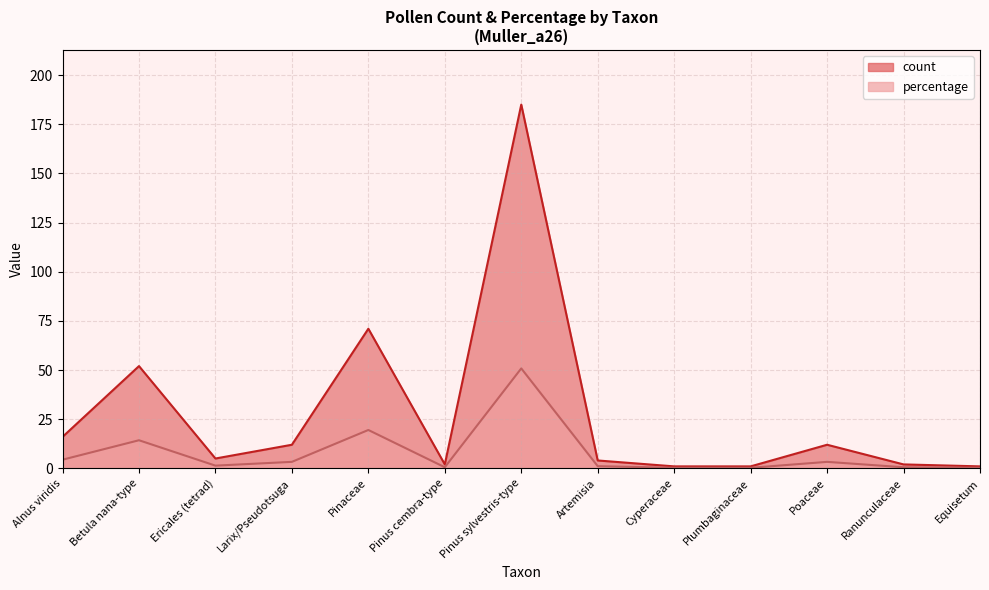

How many lines are shown in the chart?

2